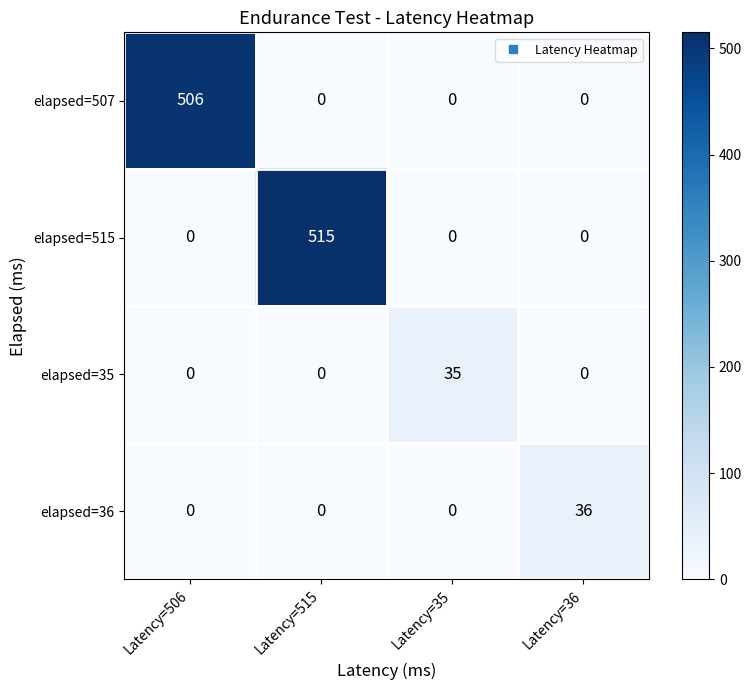

List the series in order of their peak value, highest first.

elapsed=515, elapsed=507, elapsed=36, elapsed=35